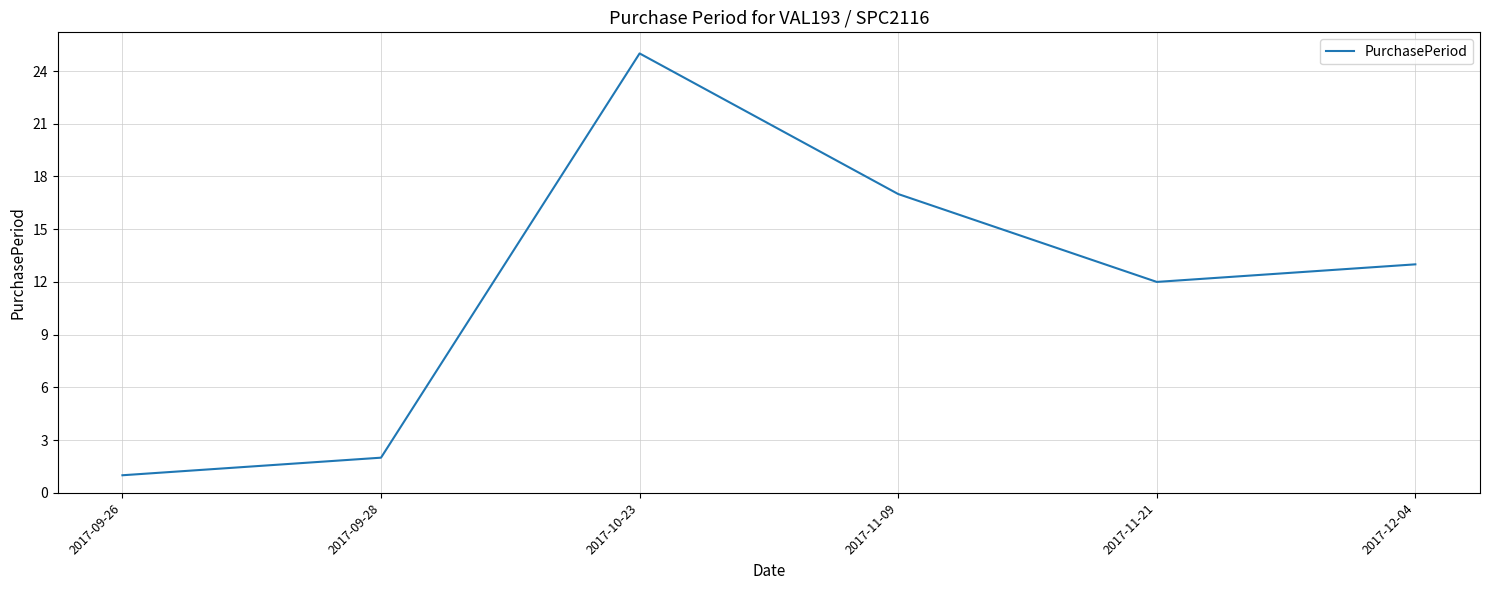

The chart shows a value of 24 at 2017-11-09. True or false?

False